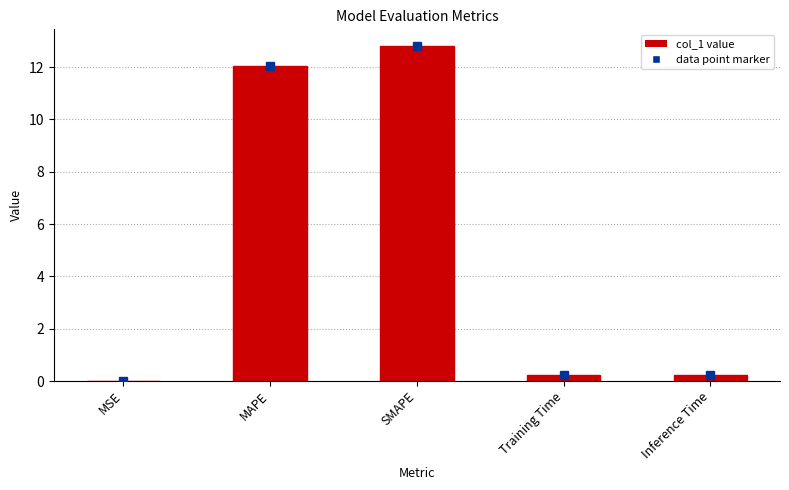

The value at Training Time is 0.2. True or false?

True